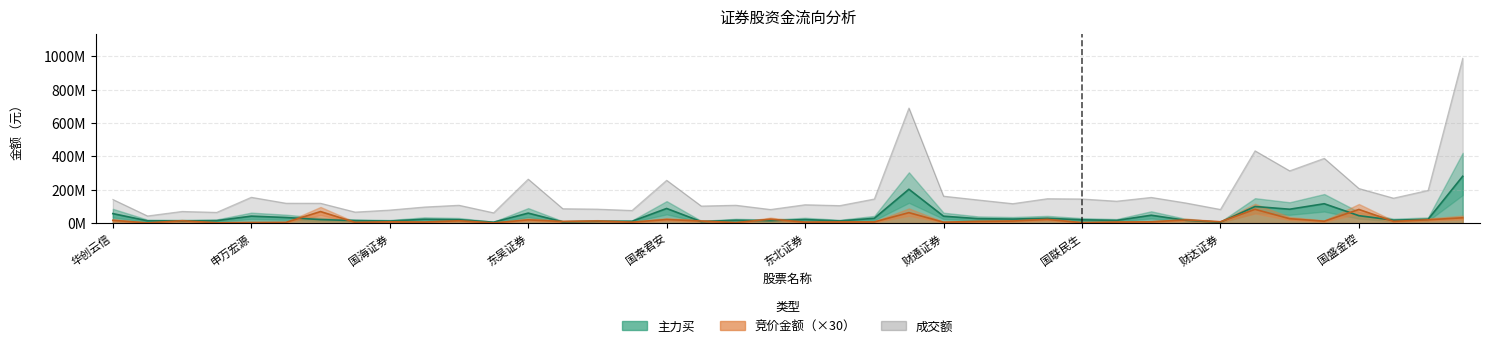

At which label does 主力买 reach its peak?

中金公司